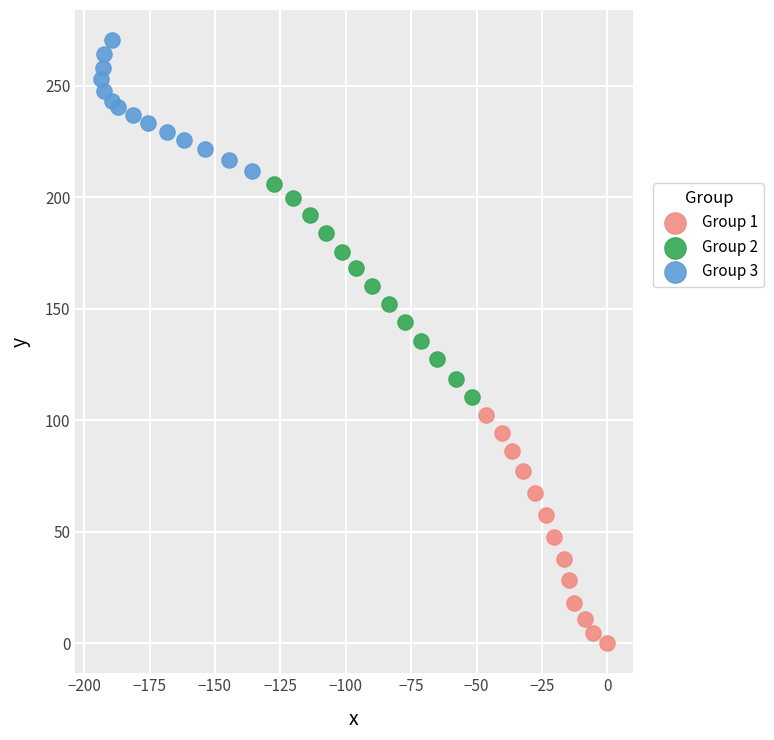

What are all the series names shown in the legend?

Group 1, Group 2, Group 3